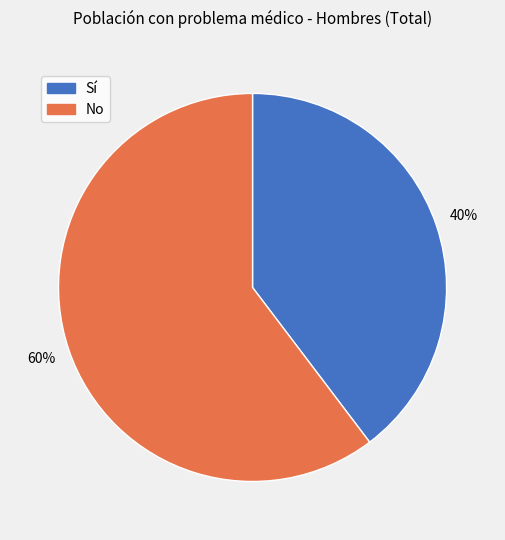

Approximately how many times larger is the value at No compared to Sí?

1.5